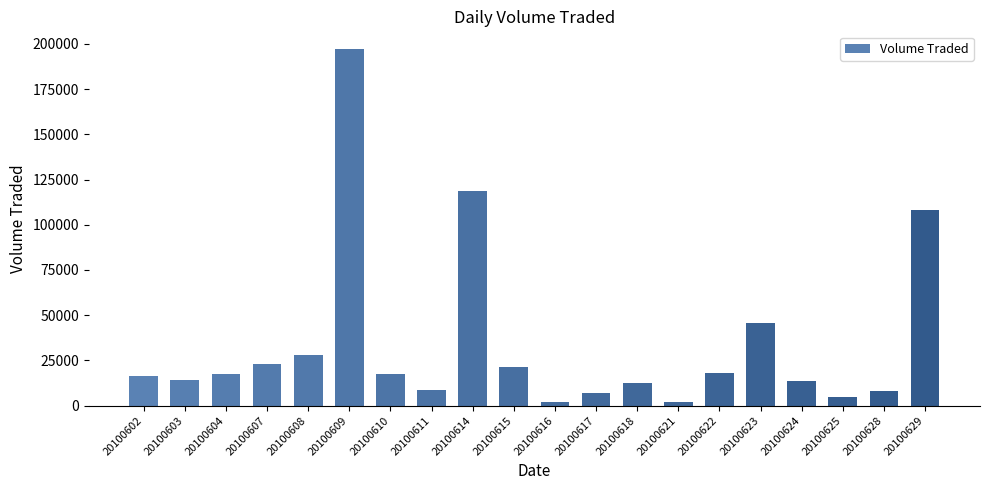

How many bars are there in total?

20